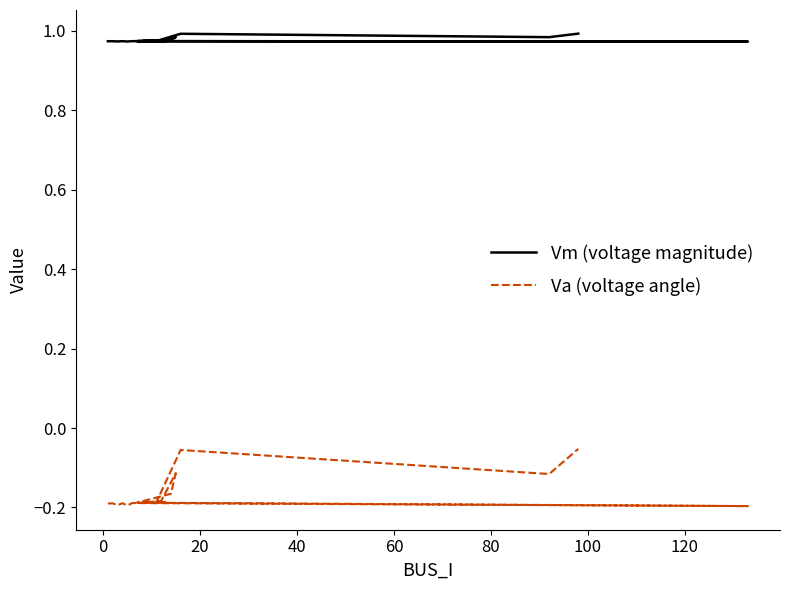

Rank the series by their average value, from highest to lowest.

Vm (voltage magnitude), Va (voltage angle)